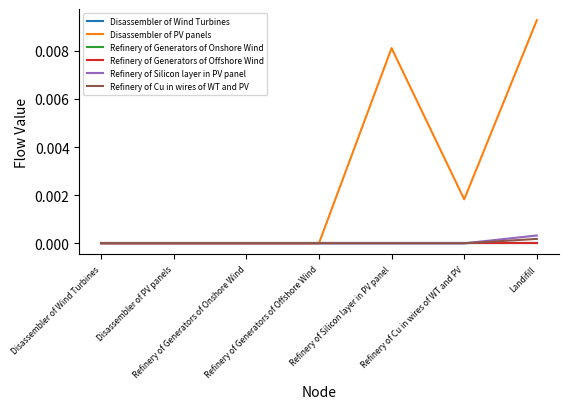

Does the chart have visible grid lines?

No